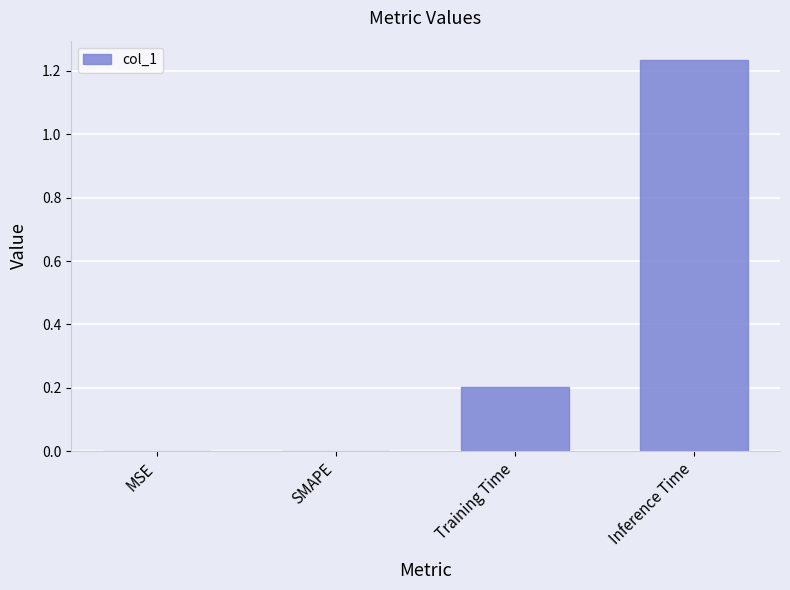

How many series are shown in this chart?

1